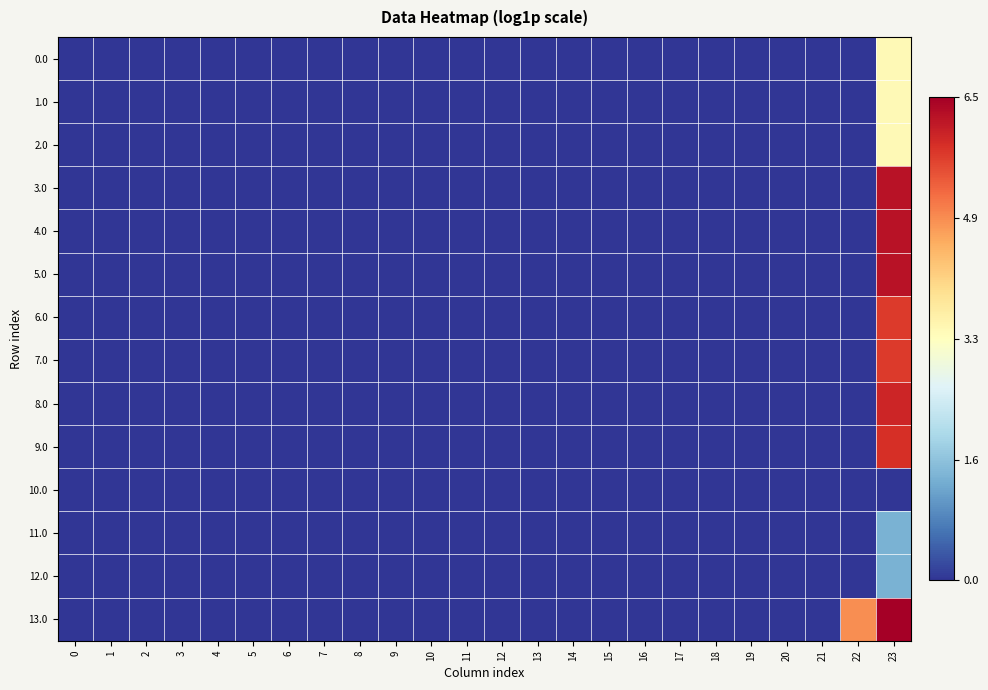

At how many categories does at least one series exceed 1?

2